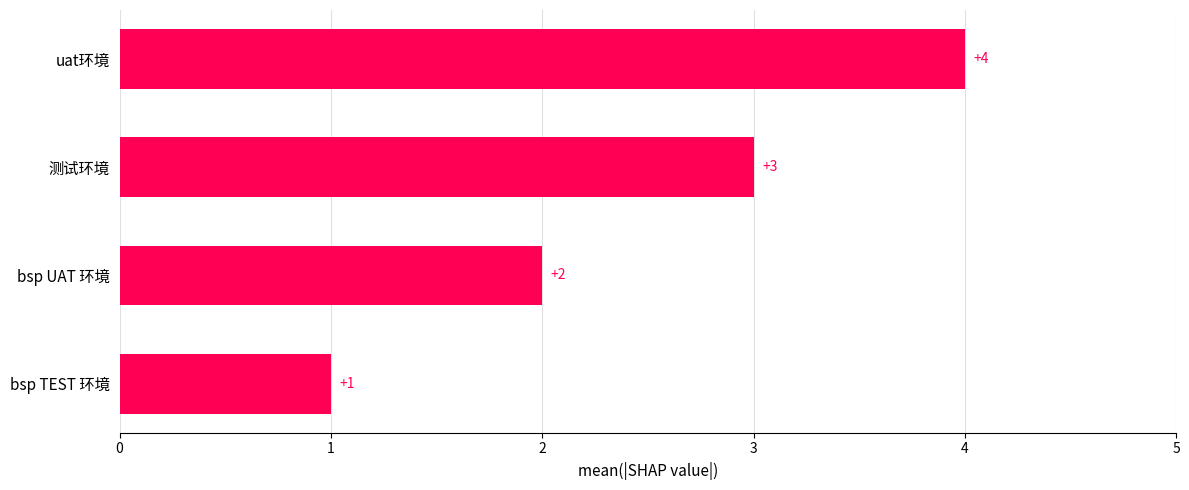

Count the values in the range 2 to 4.

3